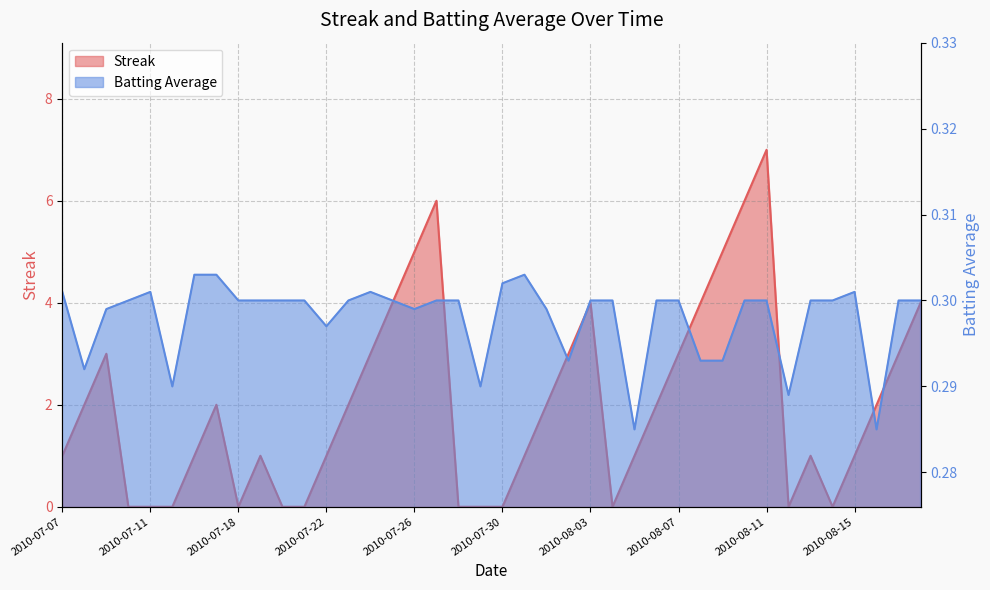

True or false: Streak has a value of 1.9 at 2010-07-09.

False